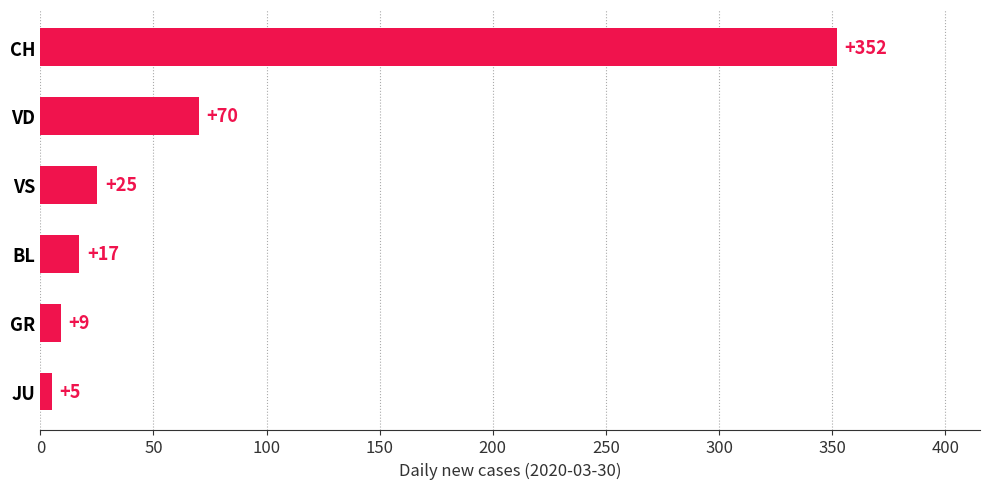

Where is the data nearest to the value 178?

VD